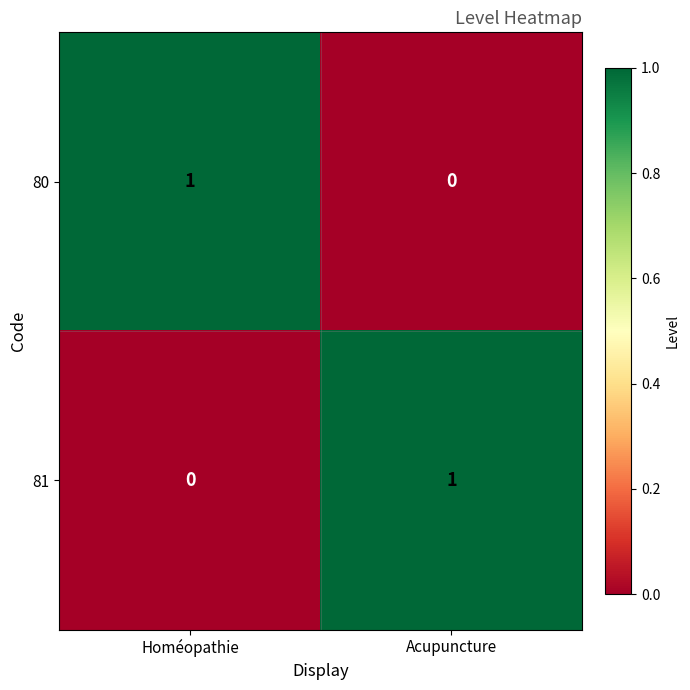

How many categories are shown in the chart?

2